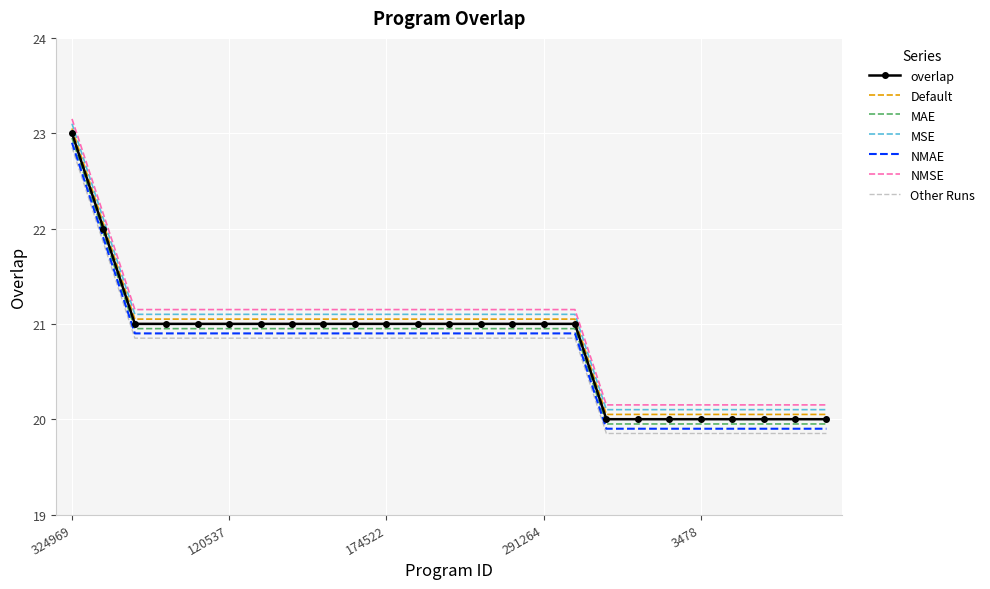

True or false: NMSE and MAE intersect in this chart.

False